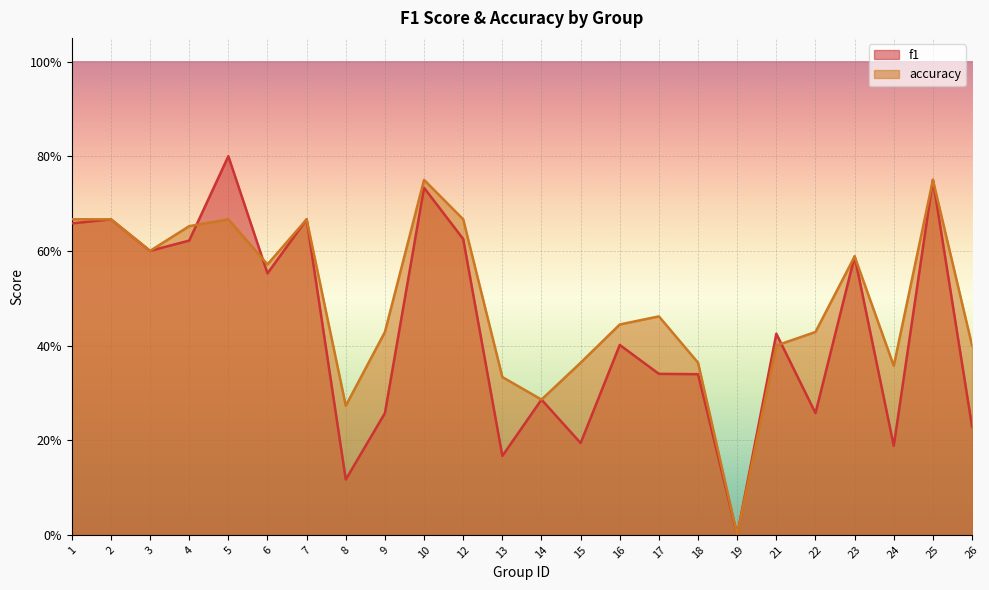

List the labels in order of f1 value, largest first.

5, 25, 10, 2, 7, 1, 12, 4, 3, 23, 6, 21, 16, 17, 18, 14, 9, 22, 26, 15, 24, 13, 8, 19